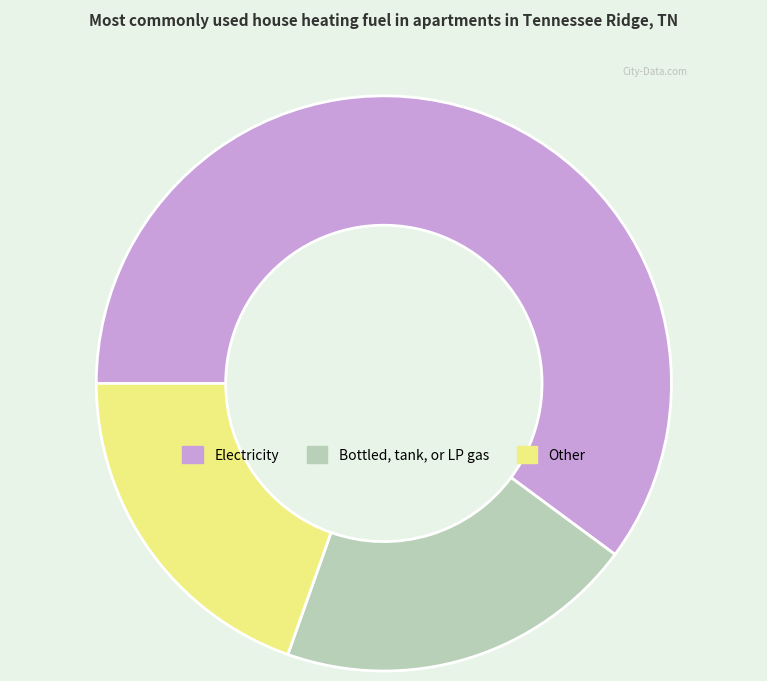

What is the largest slice in the pie chart?

Electricity